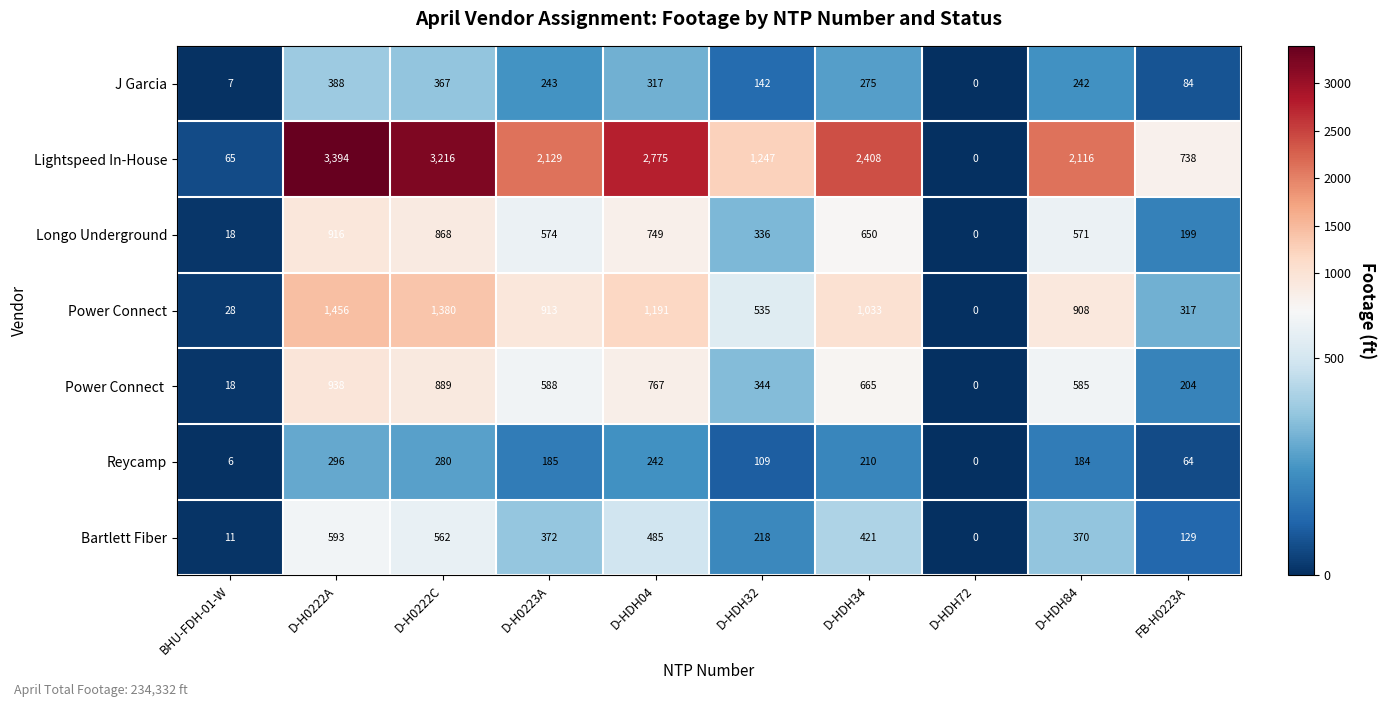

Count the number of data series in this chart.

7